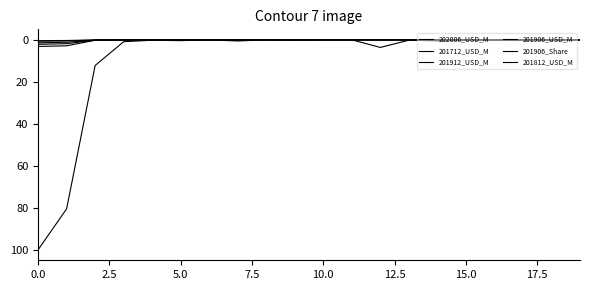

How many lines are shown in the chart?

6